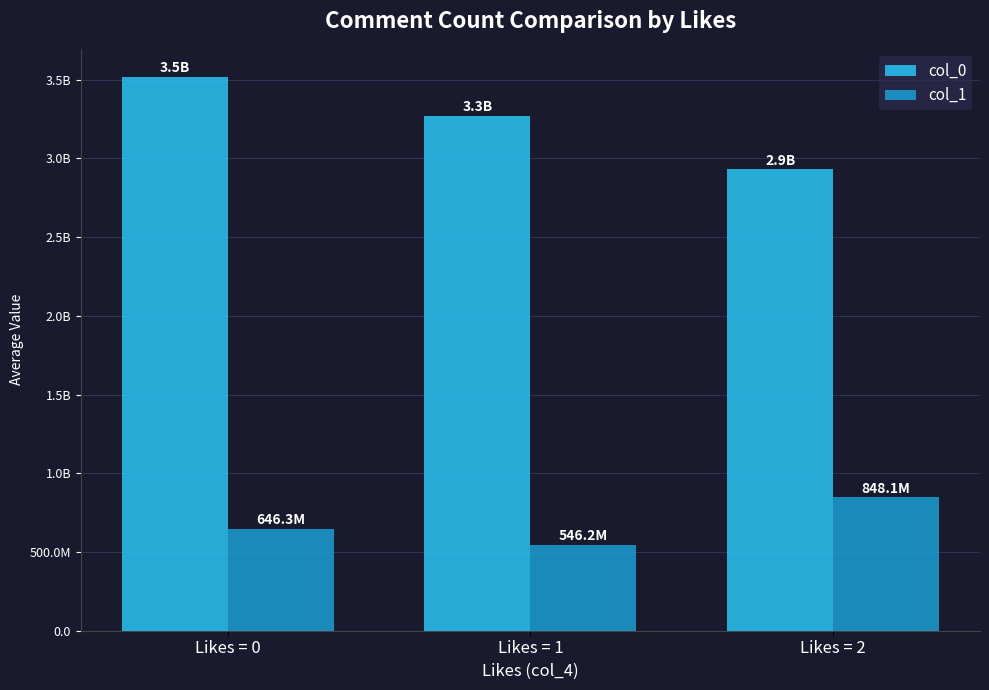

At which category does the chart reach its peak across all series?

Likes = 0